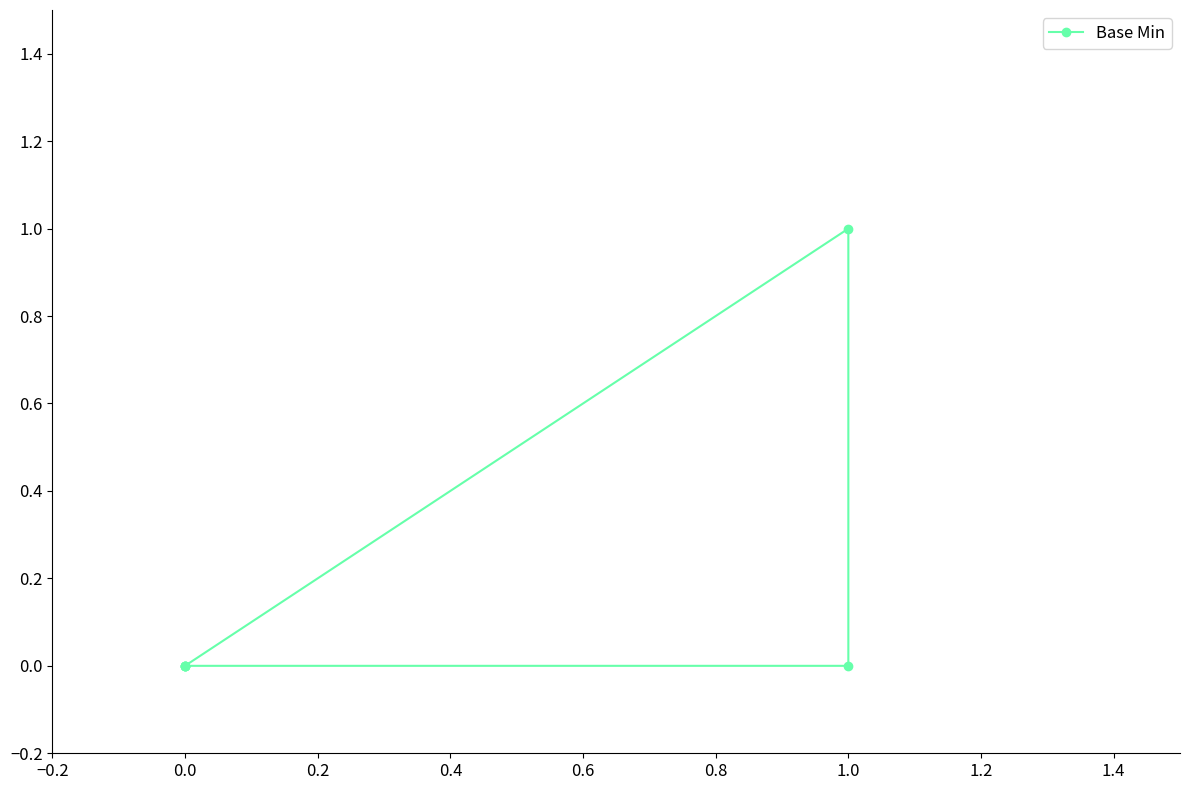

How many distinct data groups are displayed?

1